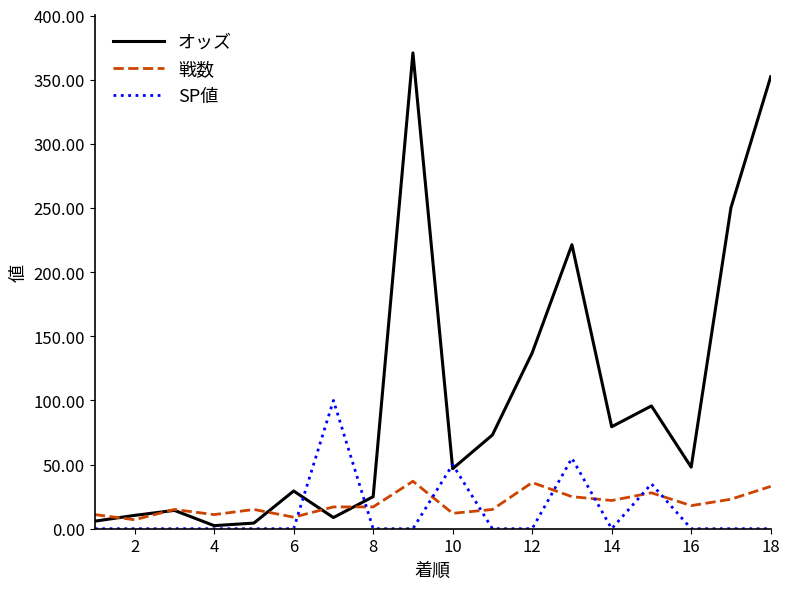

Which series has the largest range (max minus min)?

オッズ